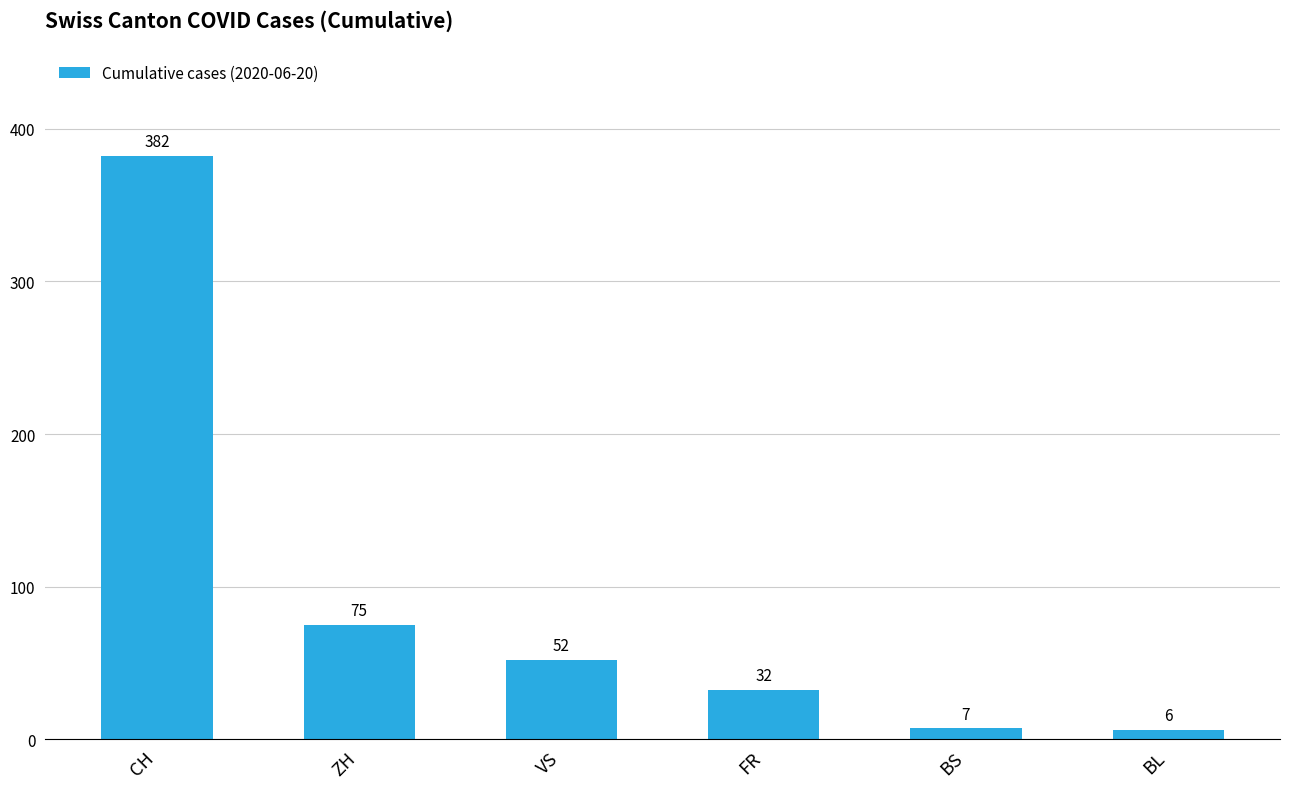

What is the label of the 3rd bar from the right?

FR